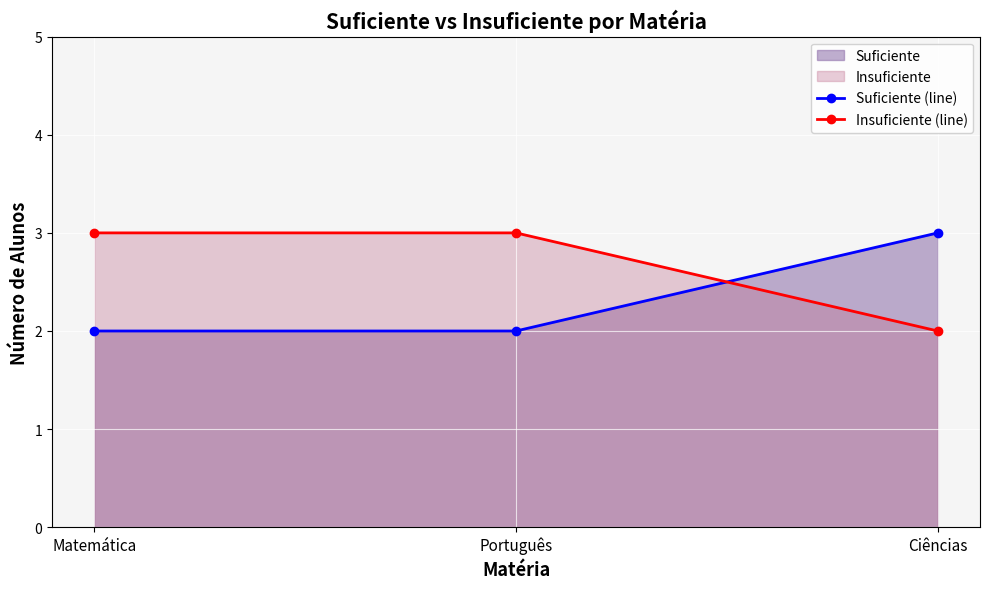

Reading left to right, extract all data points from this chart.

Suficiente (line): Matemática=2	Português=2	Ciências=3
Insuficiente (line): Matemática=3	Português=3	Ciências=2